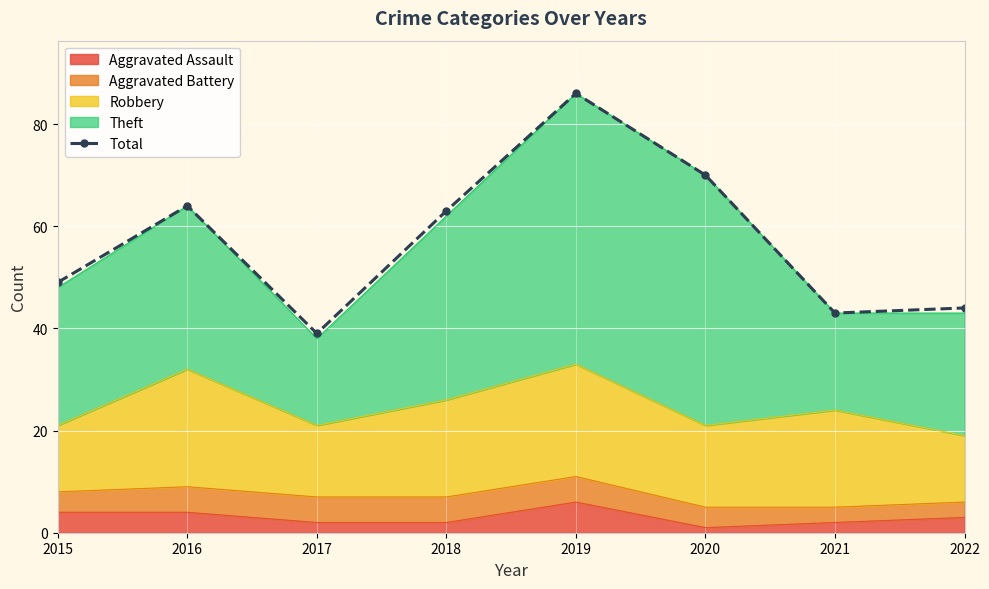

At which label is the value closest to 62?

2018